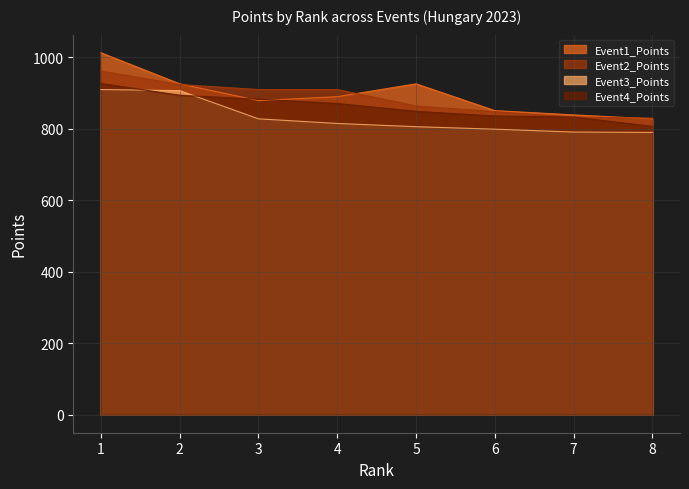

What is the average value of the Event3_Points series?

831